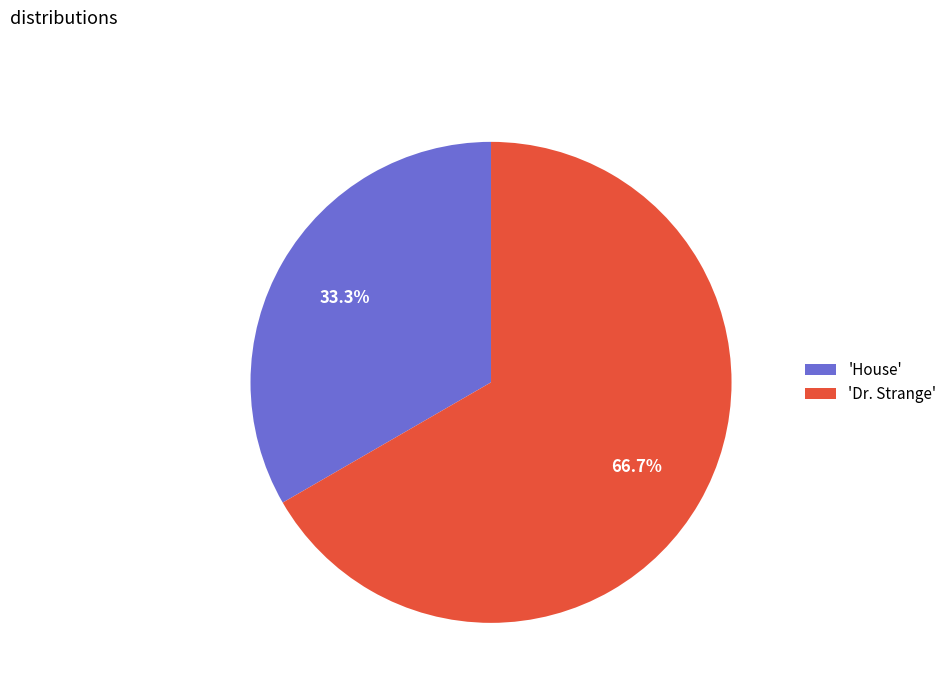

Which category has the biggest portion of the pie?

'Dr. Strange'